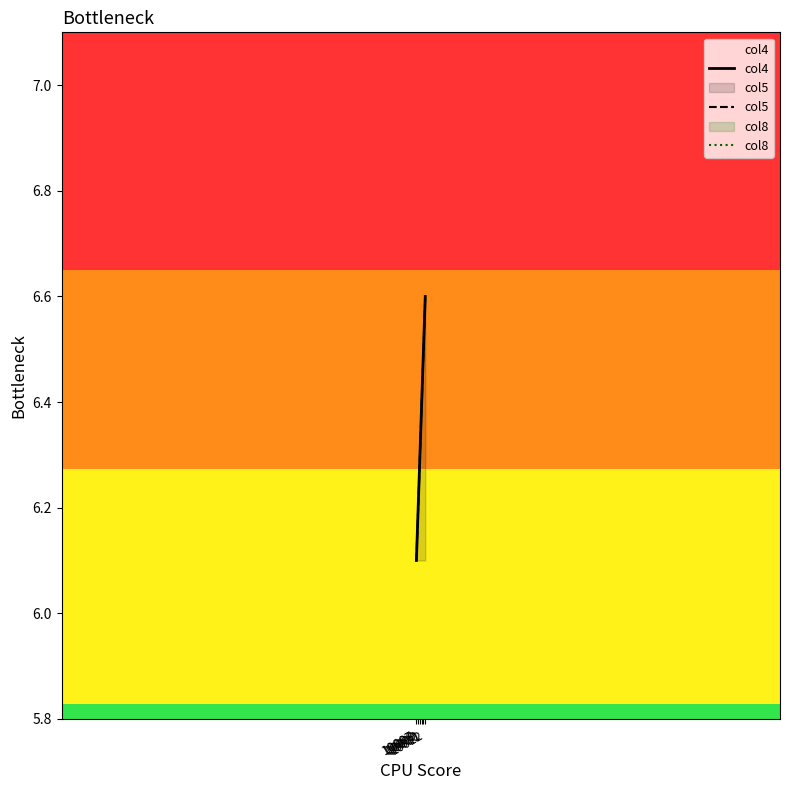

List the series in order of their peak value, lowest first.

col8, col4, col5